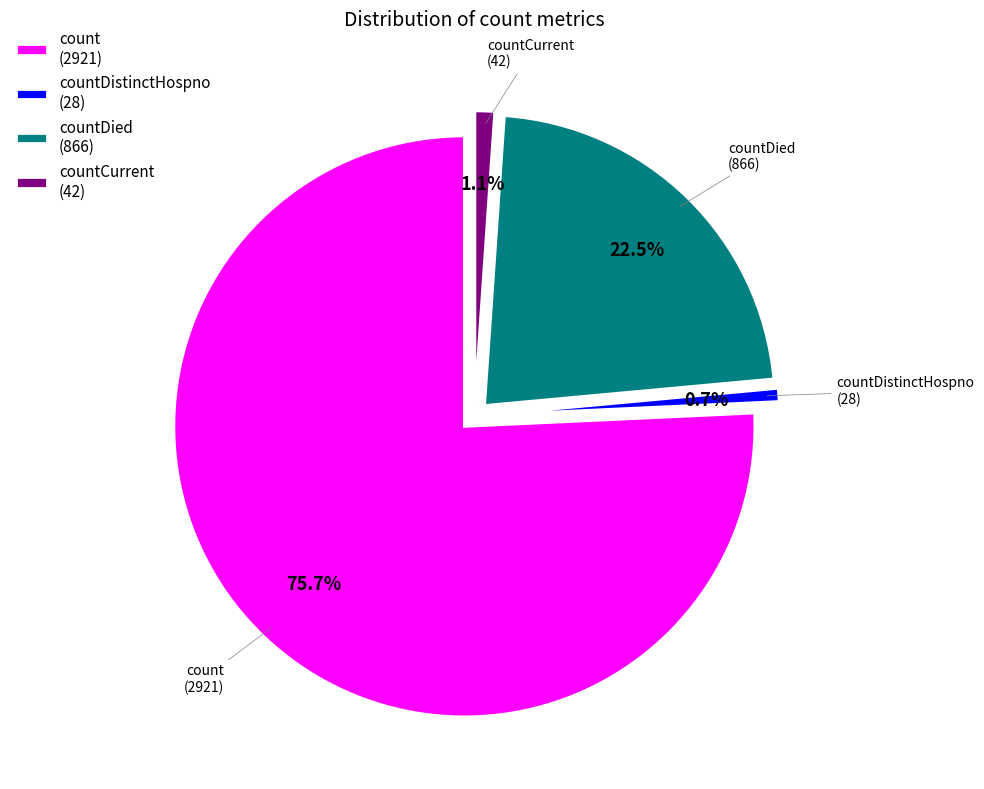

The countCurrent slice represents 1% of the pie. True or false?

True